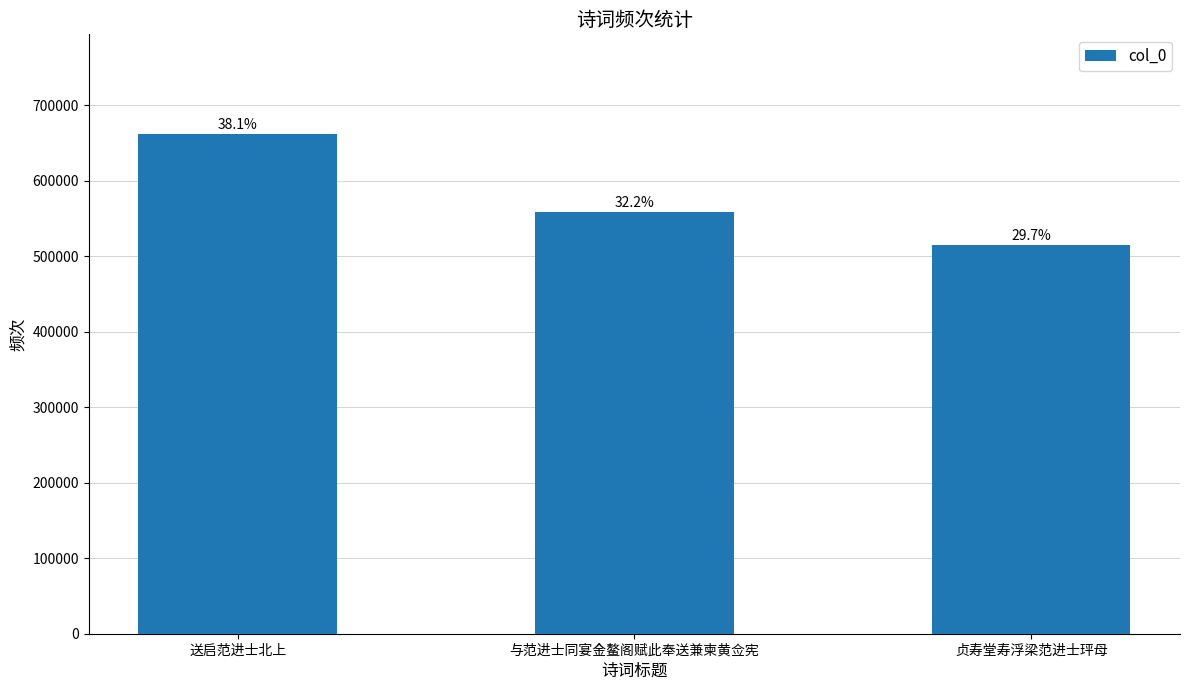

How many bars are there in total?

3